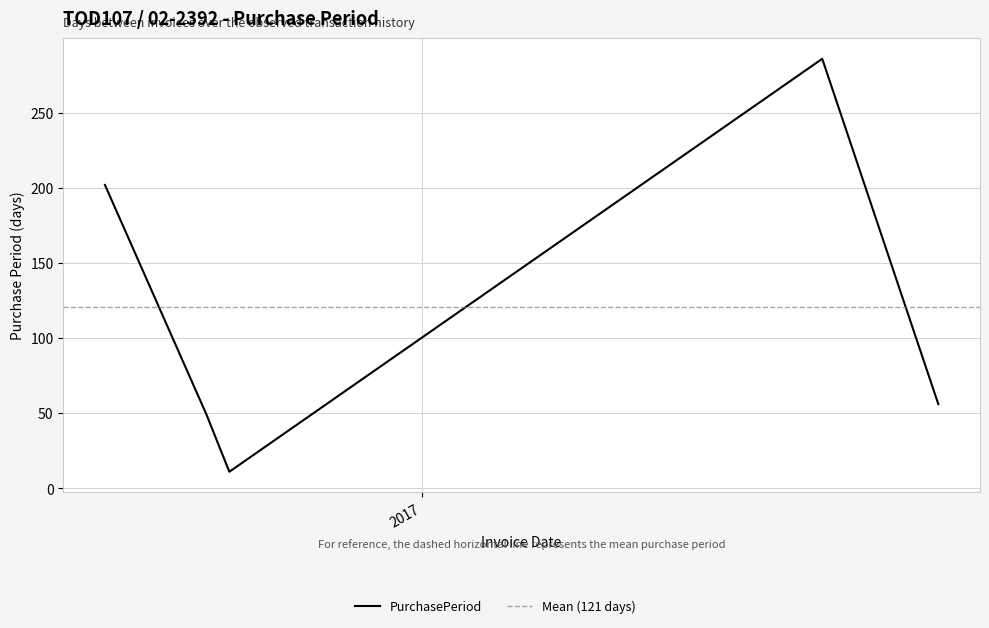

Between 2016-09-30 and 2017-07-13, which is larger?

2017-07-13